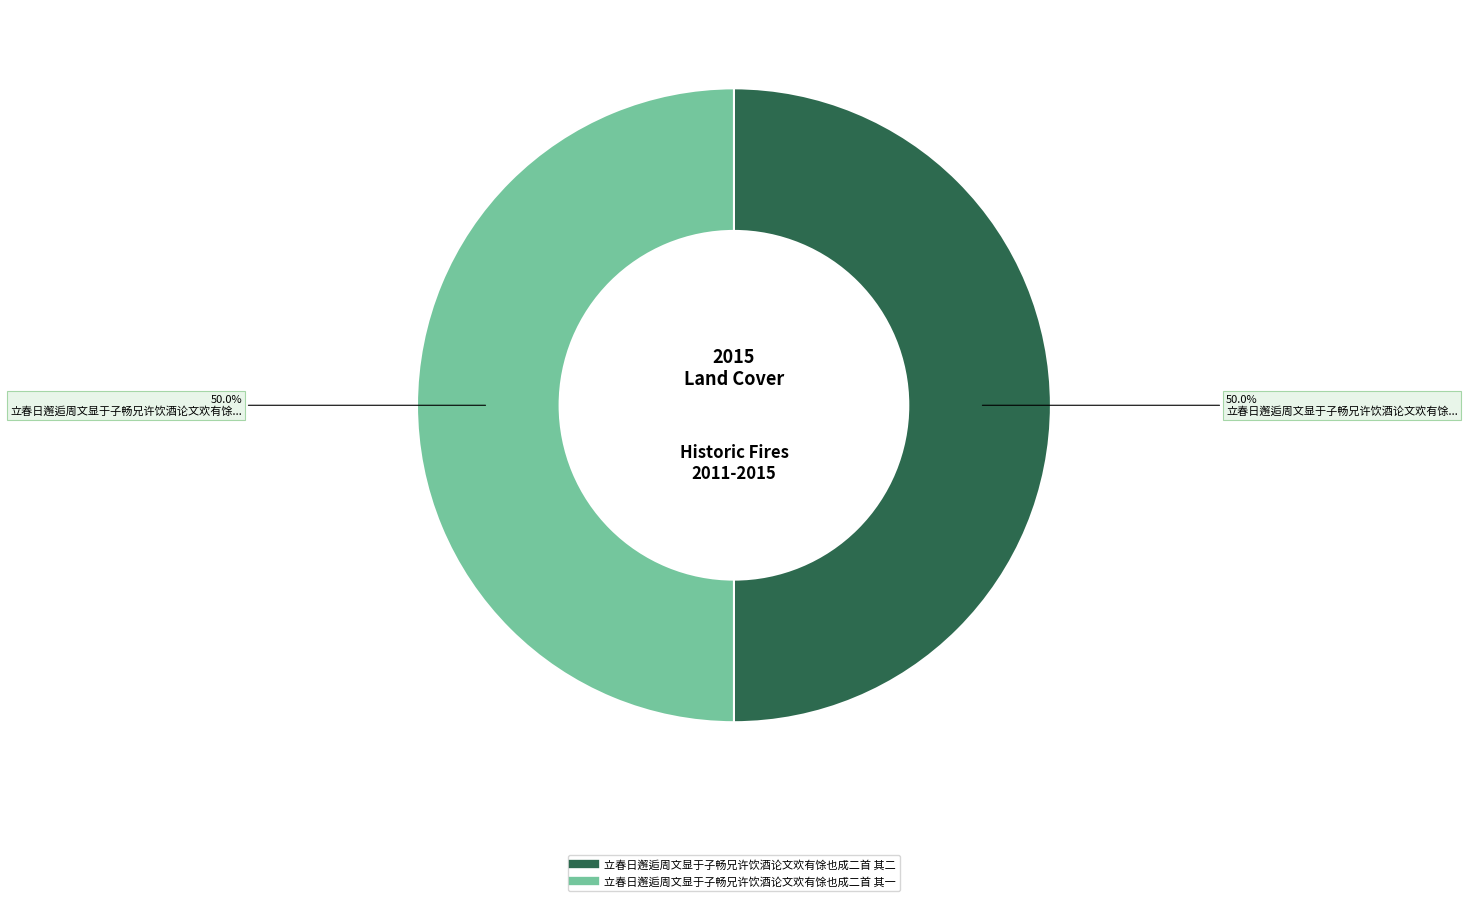

How much of the chart is everything except 立春日邂逅周文显于子畅兄许饮酒论文欢有馀也成二首 其二?

50.0%